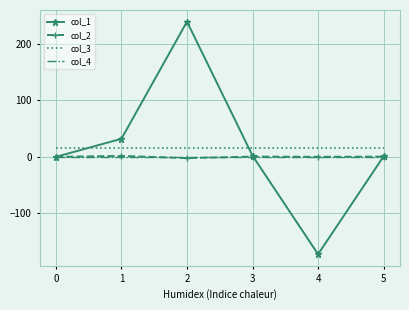

True or false: col_3 and col_2 cross at least once.

False